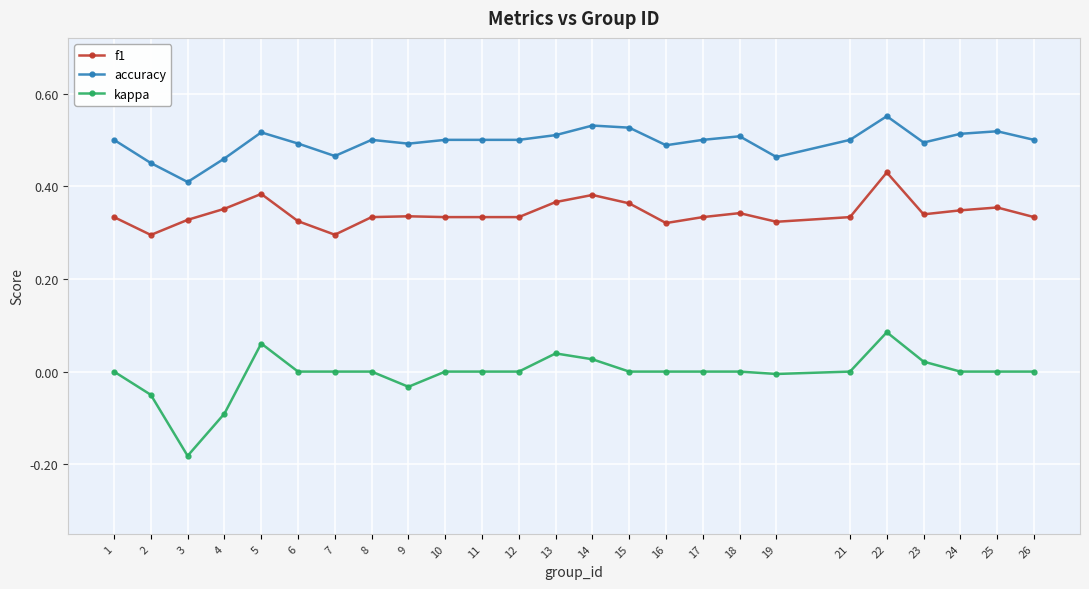

True or false: kappa and f1 cross at least once.

False